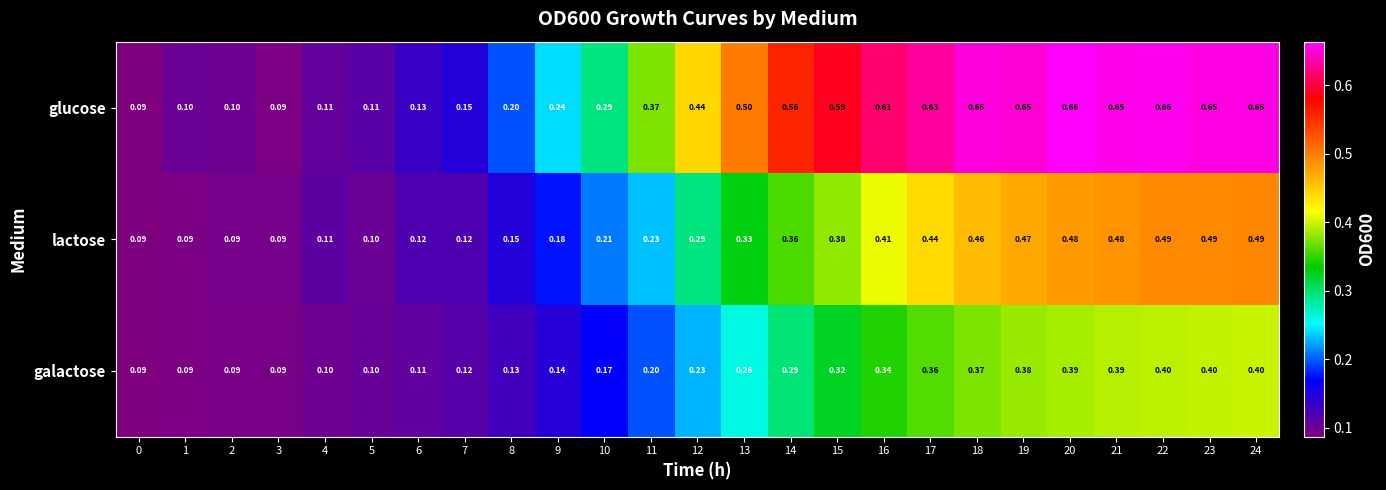

List the series in order of their peak value, highest first.

glucose, lactose, galactose